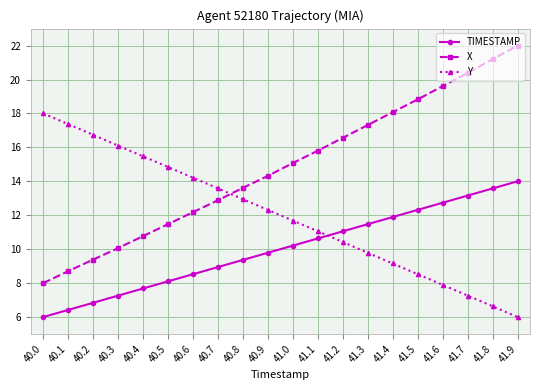

Which category has the lowest value in the X series?

40.0